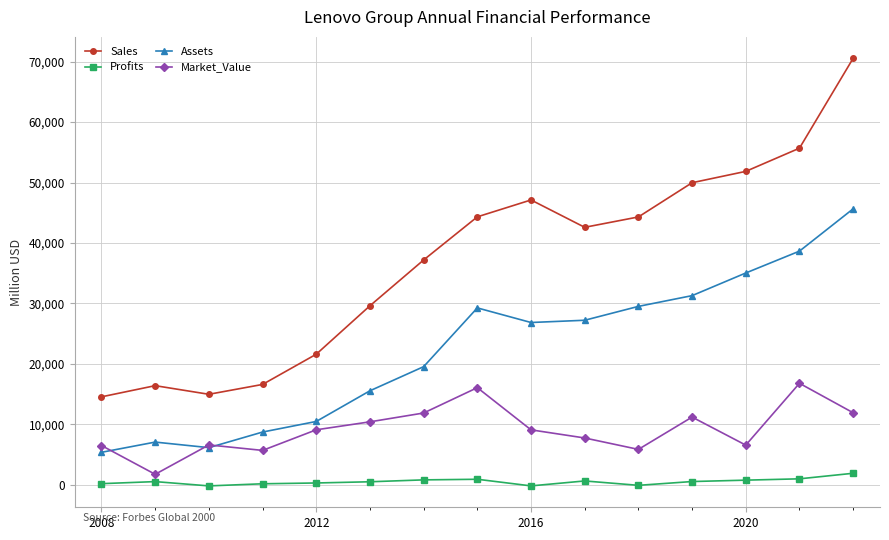

How many distinct data groups are displayed?

4